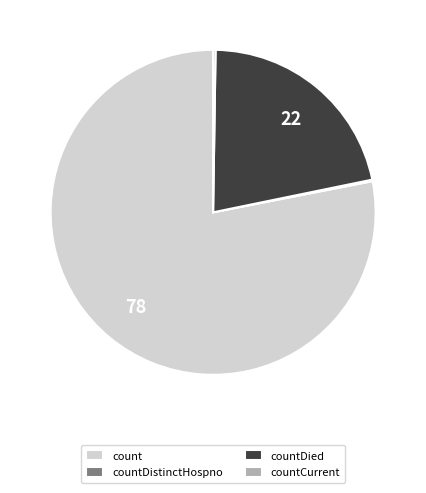

What is the majority slice?

count